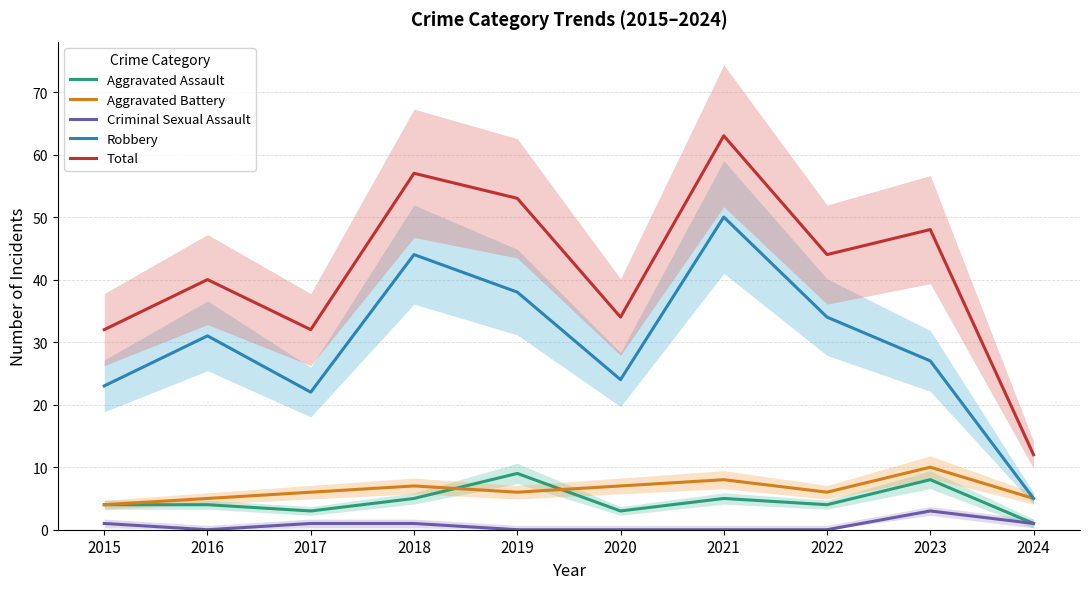

The value of Aggravated Assault at 2016 is 4. True or false?

True